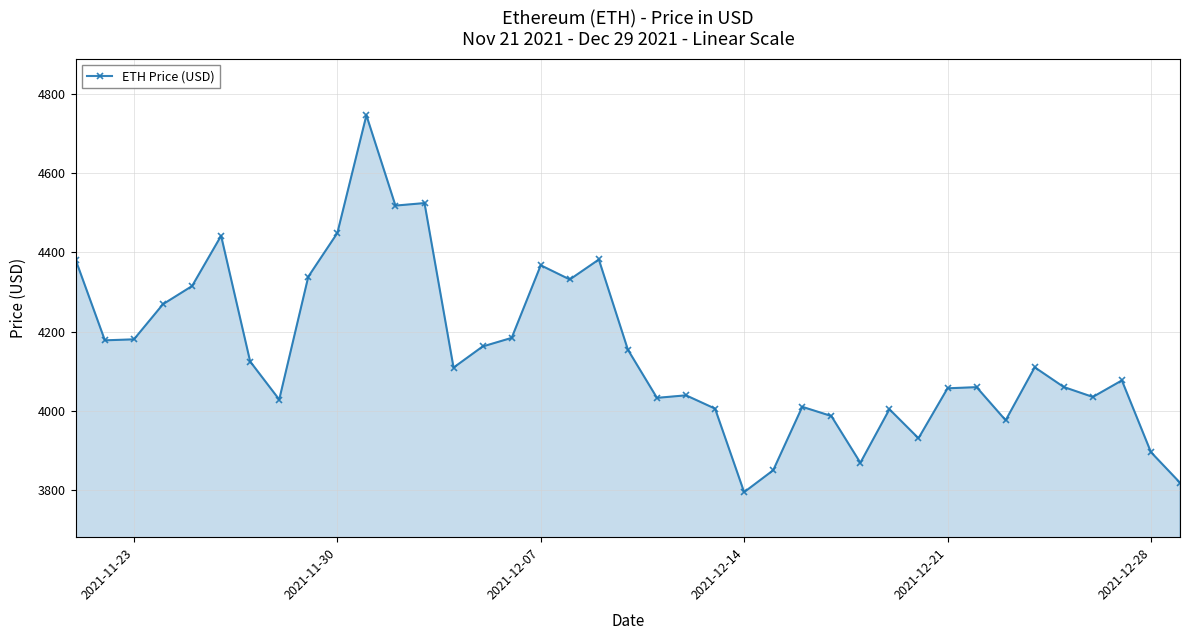

True or false: the data has more than 1 interior local peaks.

True